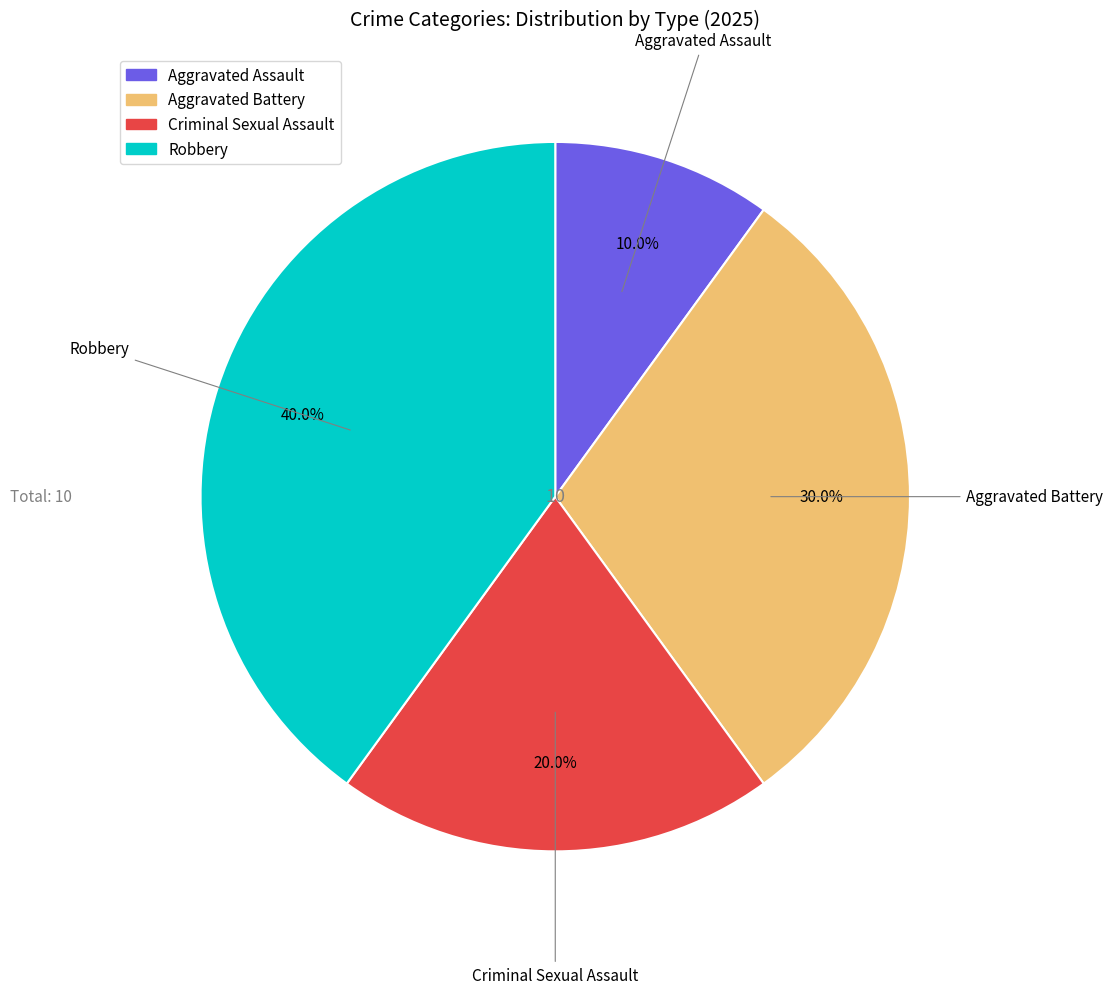

Which slice is the smallest?

Aggravated Assault